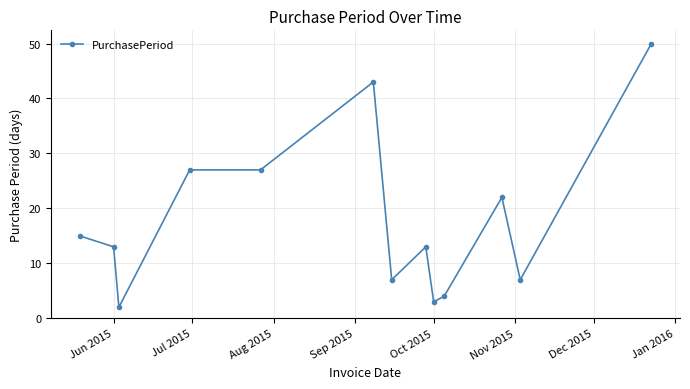

What is the sum of all values?

233